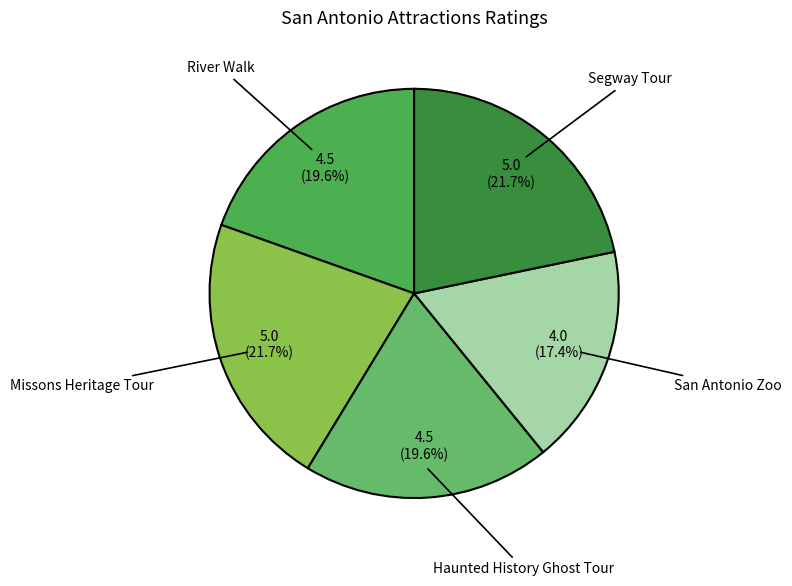

Which has a higher value, River Walk or San Antonio Zoo?

River Walk